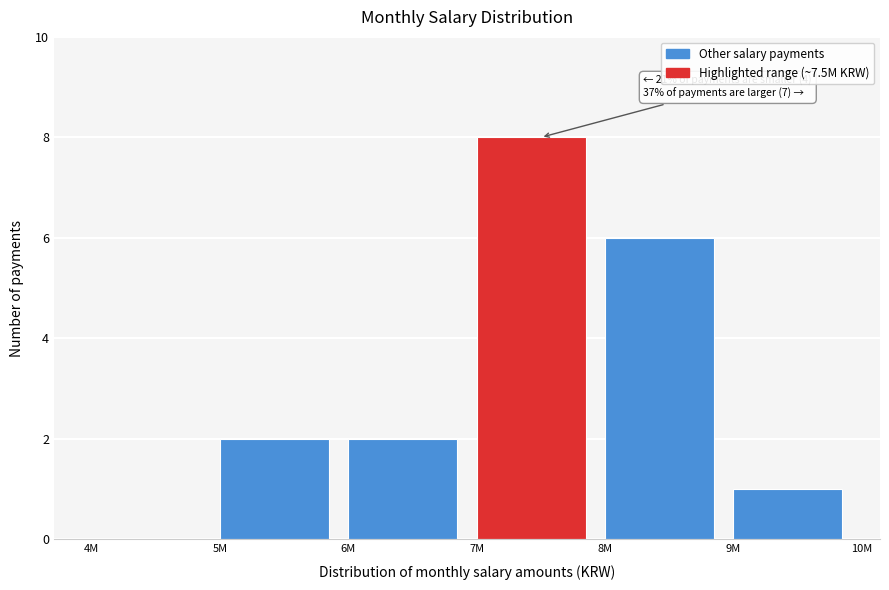

Reading right to left, list all the values displayed in this chart.

9M=1	8M=6	7M=8	6M=2	5M=2	4M=0